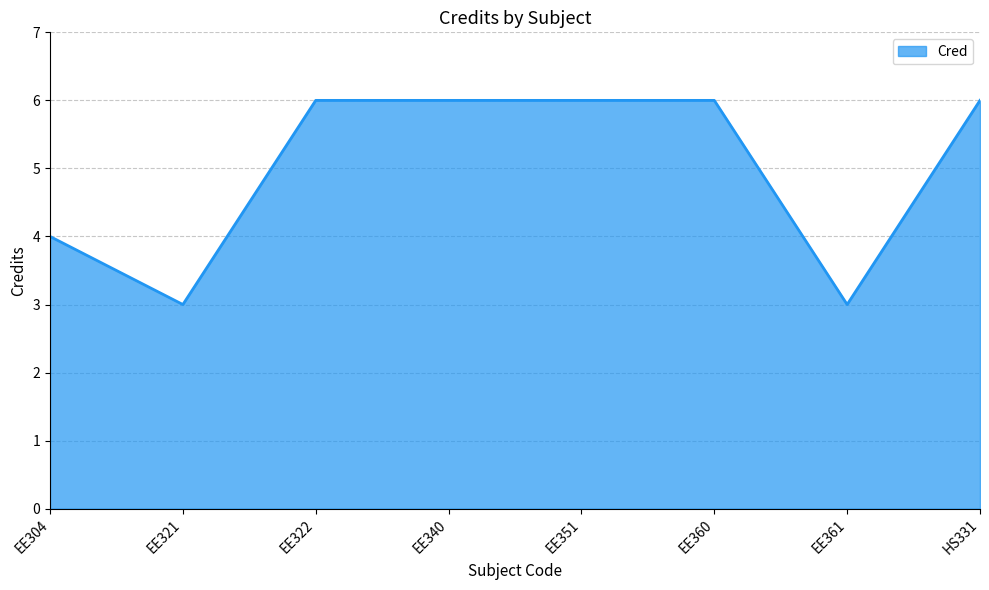

How many lines are shown in the chart?

1